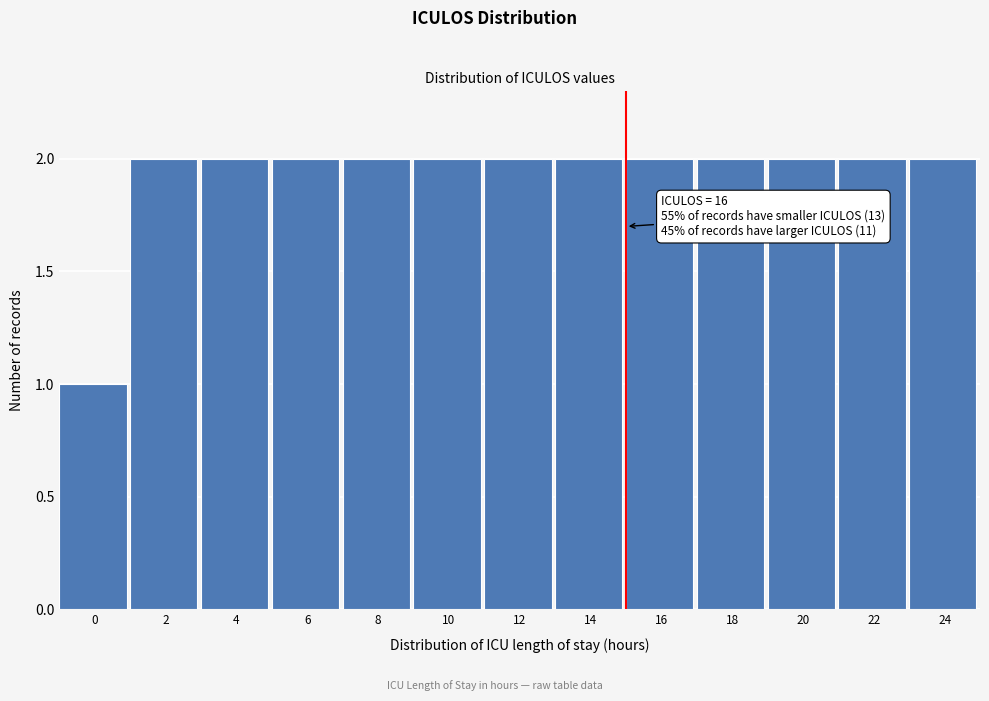

Reading right to left, list all the values displayed in this chart.

2	2	2	2	2	2	2	2	2	2	2	2	1